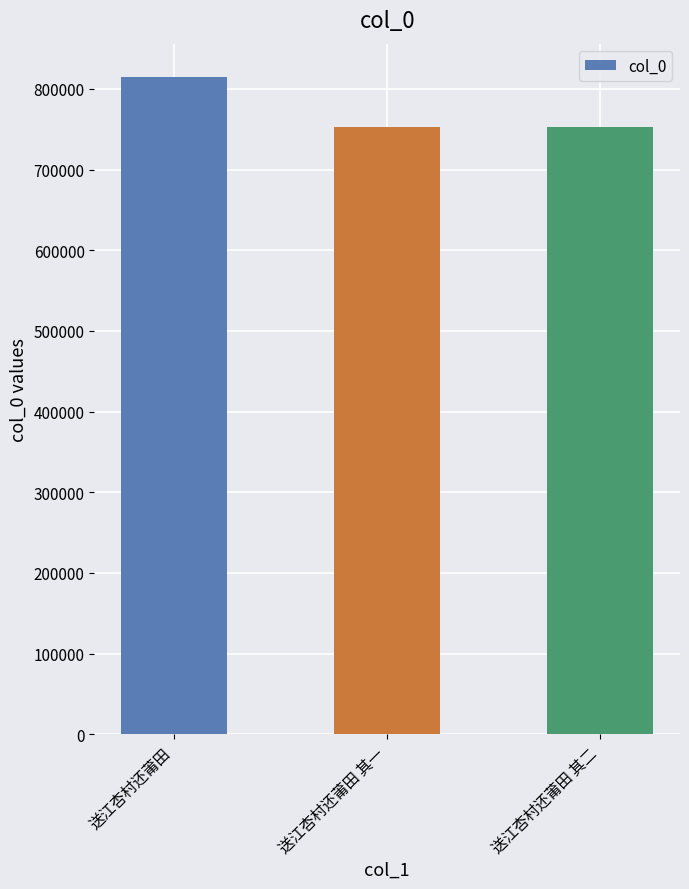

How many categories are shown in the chart?

3